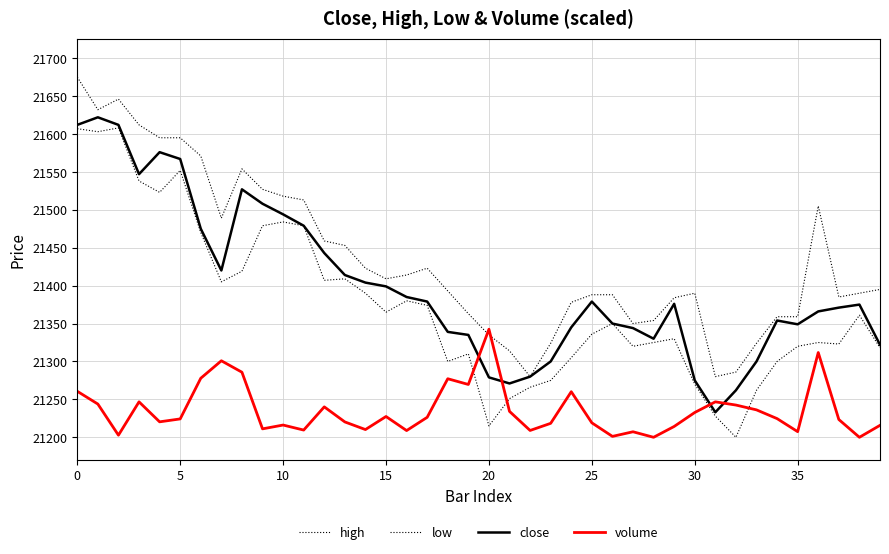

In high, how many points are lower than both neighbors (excluding endpoints)?

7